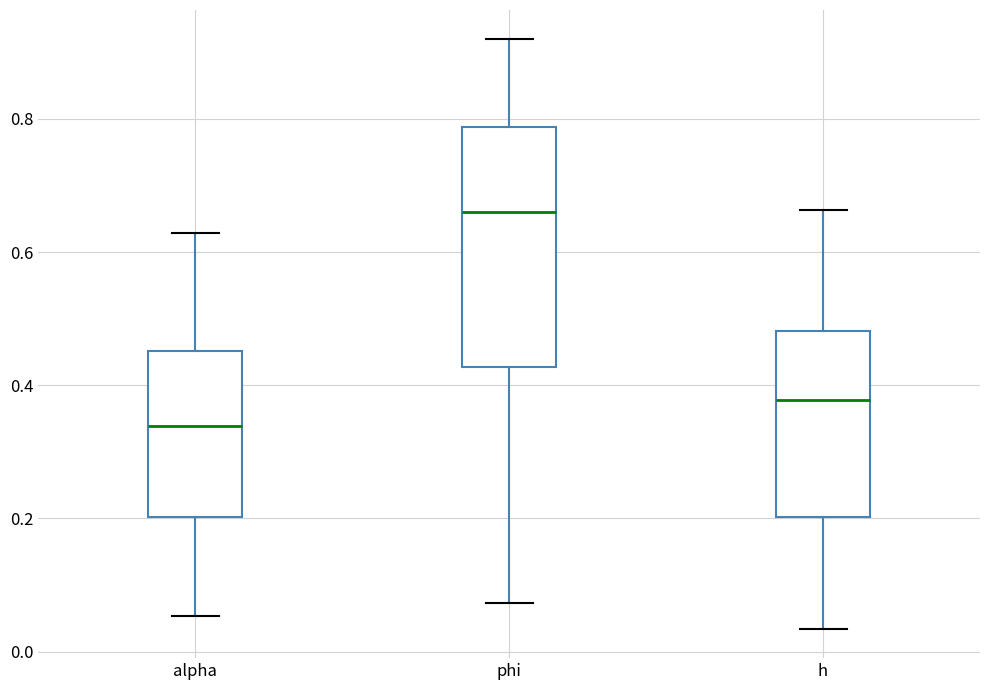

Comparing the boxes themselves (not the whiskers), which one is the tallest?

phi